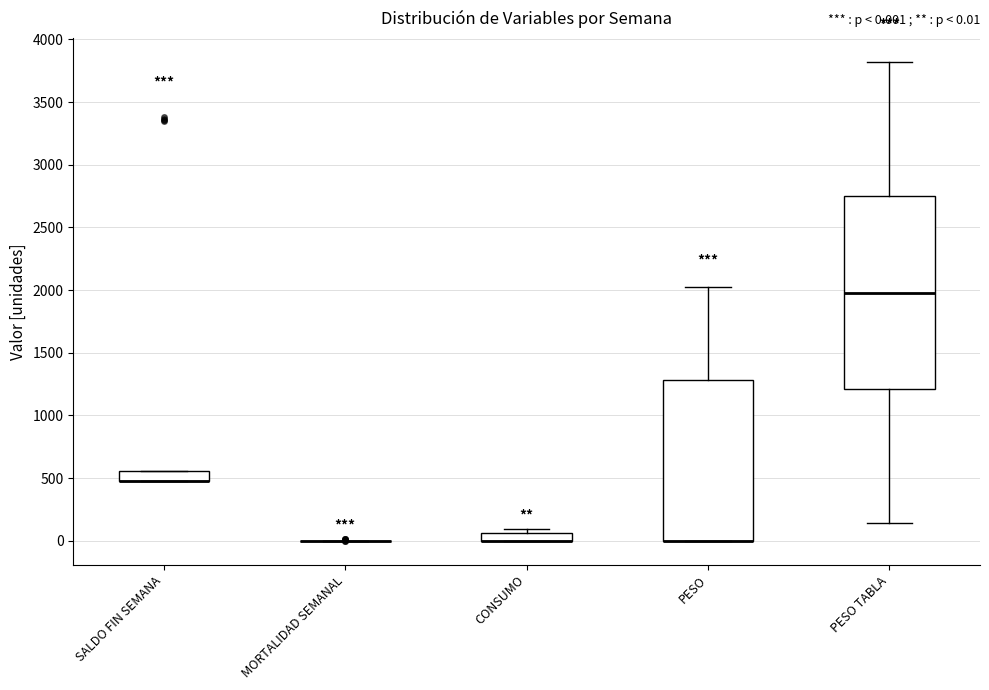

Comparing the boxes themselves (not the whiskers), which one is the tallest?

PESO TABLA